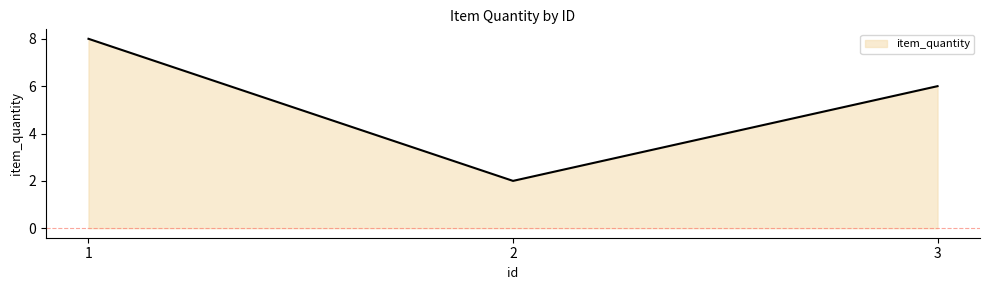

Which label corresponds to the smallest value in the chart?

2